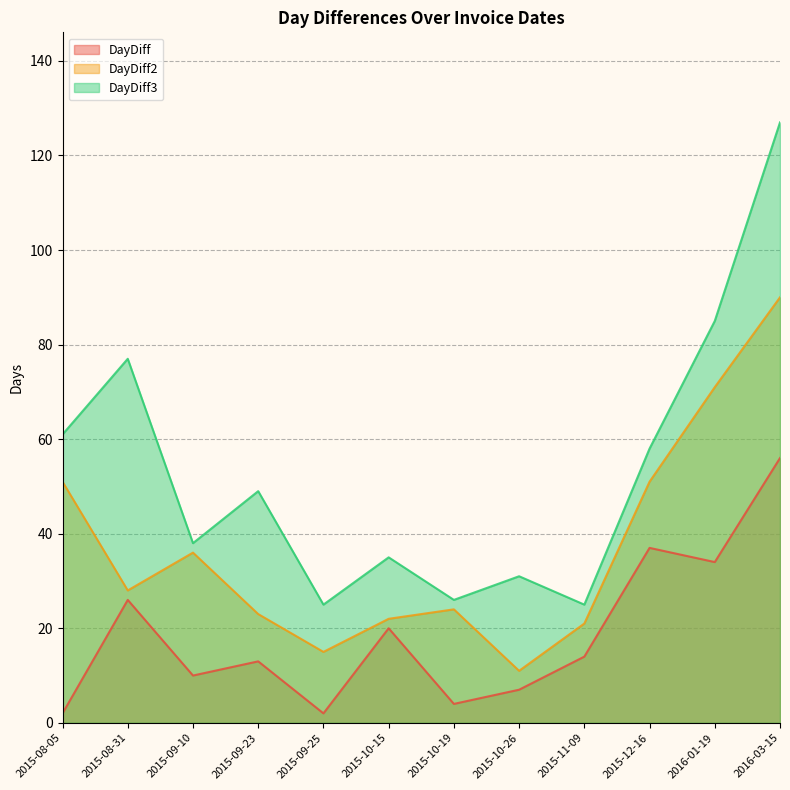

True or false: DayDiff3 and DayDiff2 intersect in this chart.

False